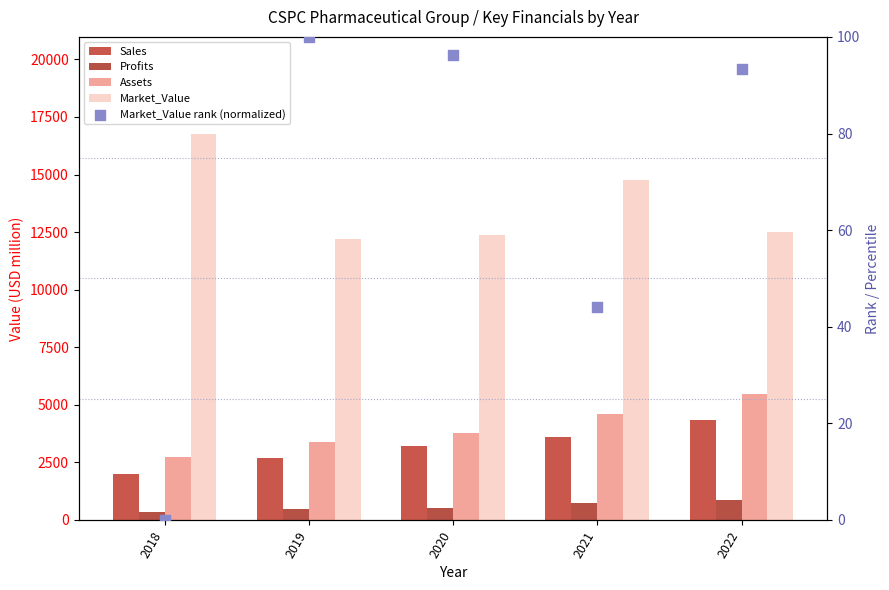

Which series has the largest total across all categories?

Market_Value